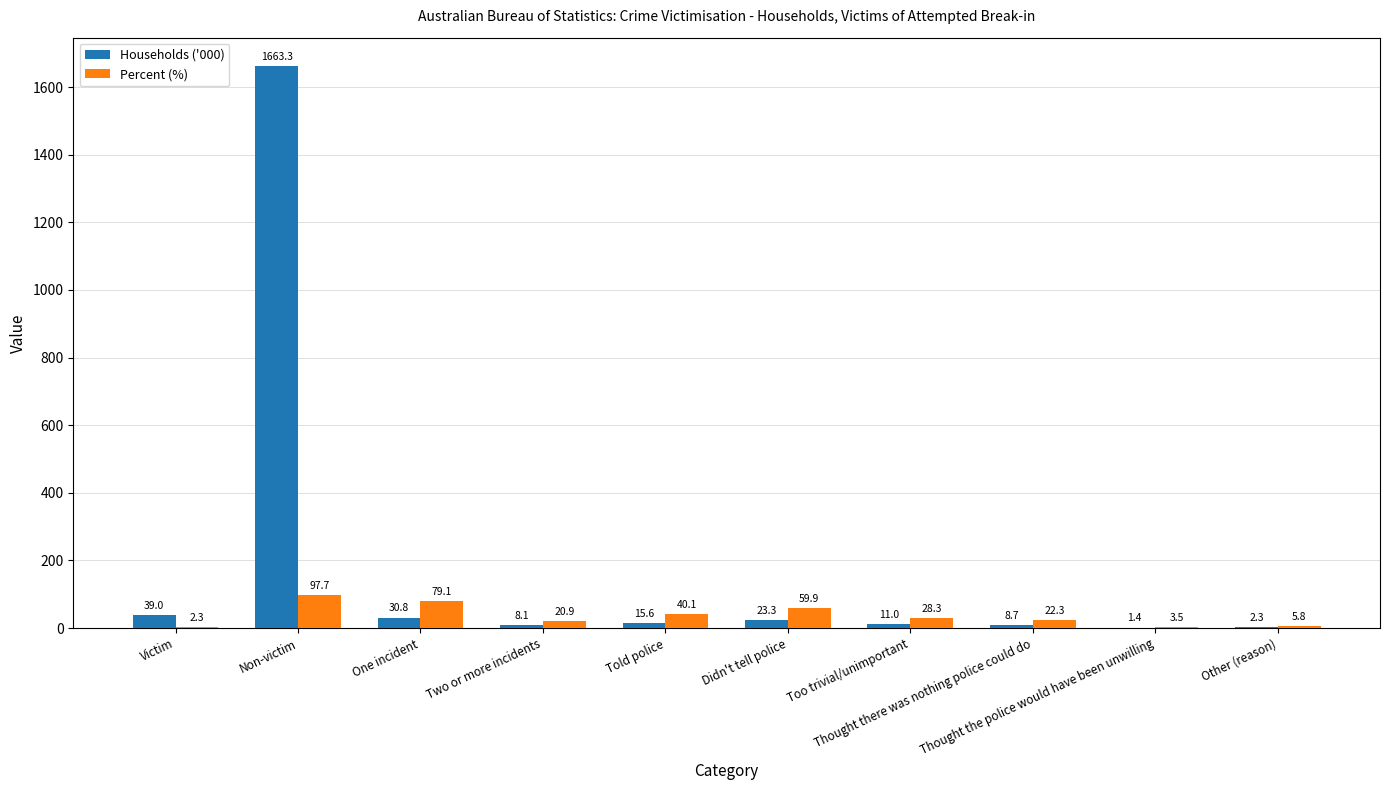

What is the sum of all Percent (%) values?

359.9